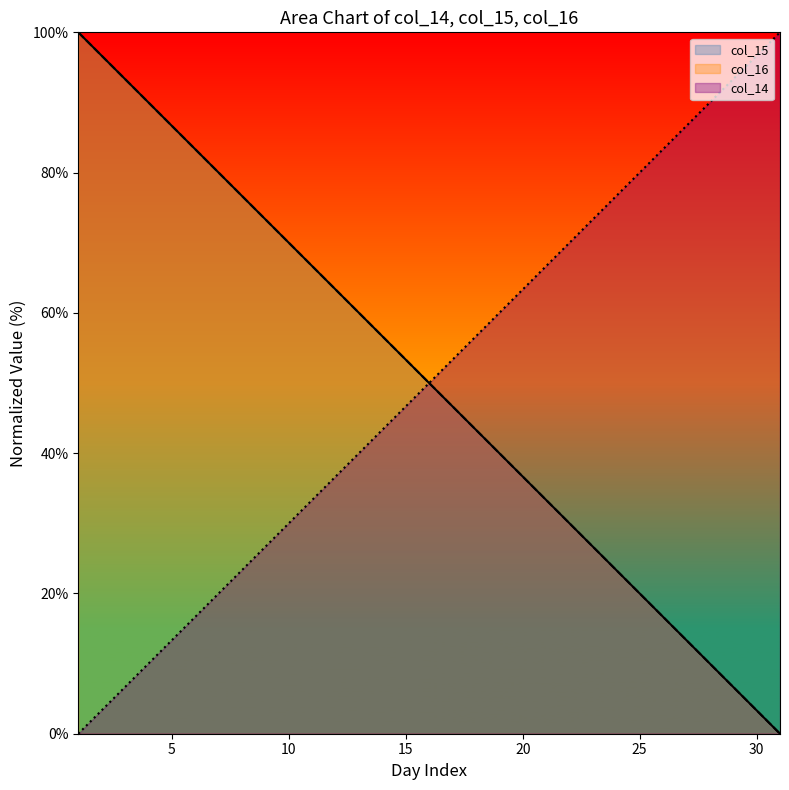

What is the average value of the col_16 series?

50.0